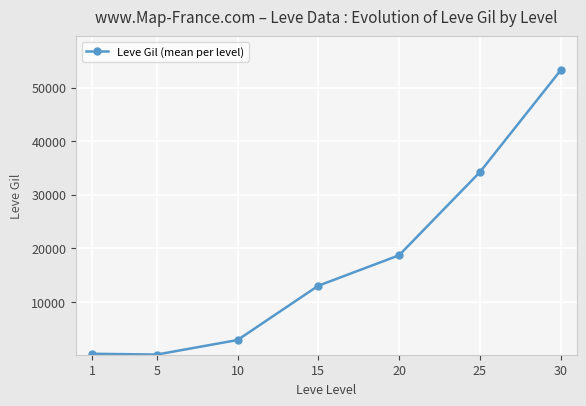

What is the average value?

17519.9